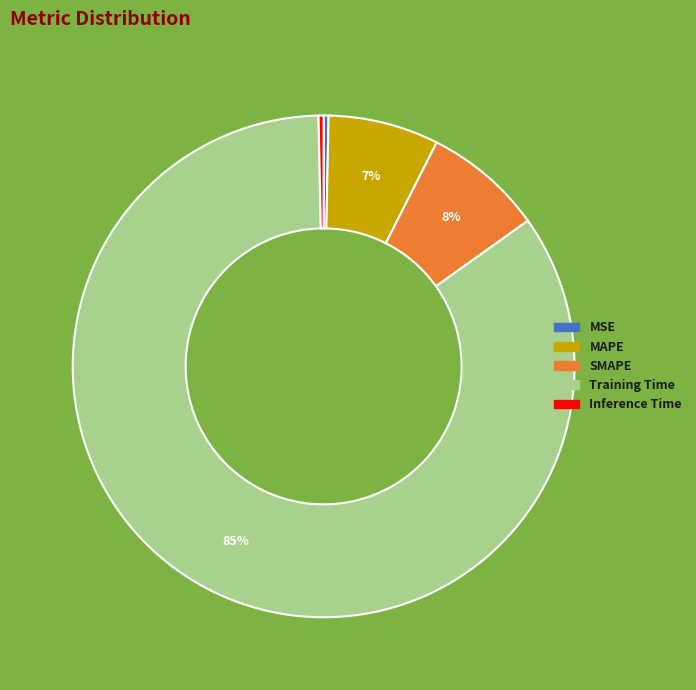

Is it true that Inference Time is 0% of the pie?

True